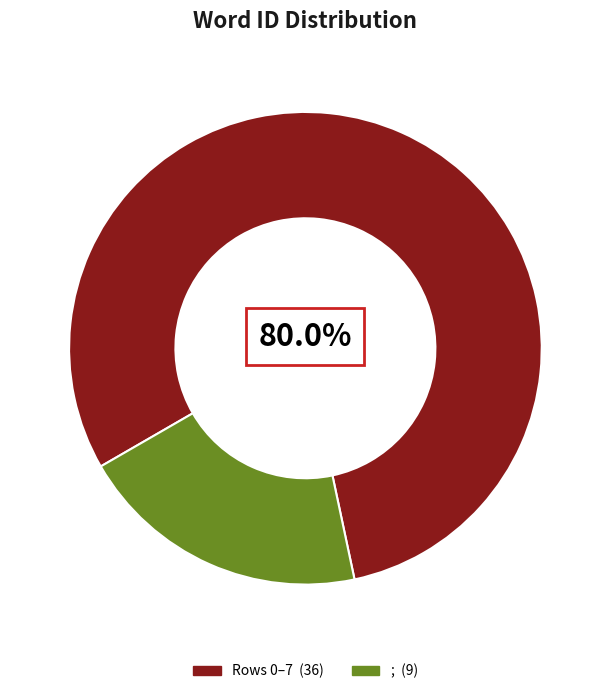

Does any single category account for the majority?

Yes